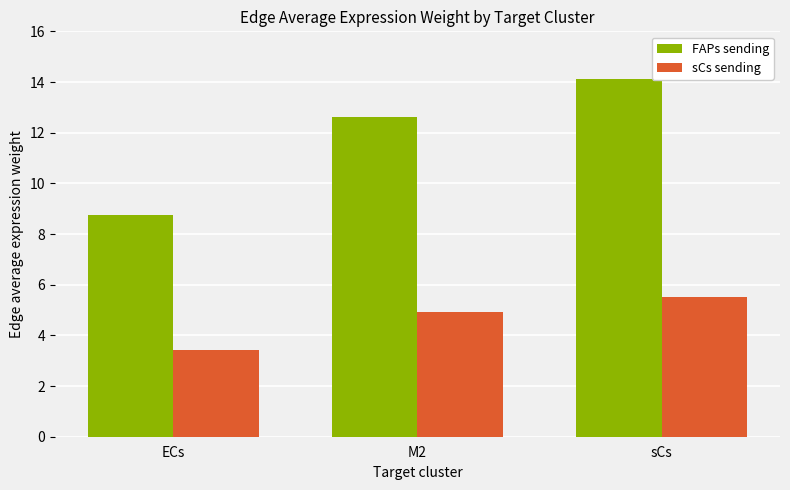

What is the label of the 3rd bar from the left?

sCs